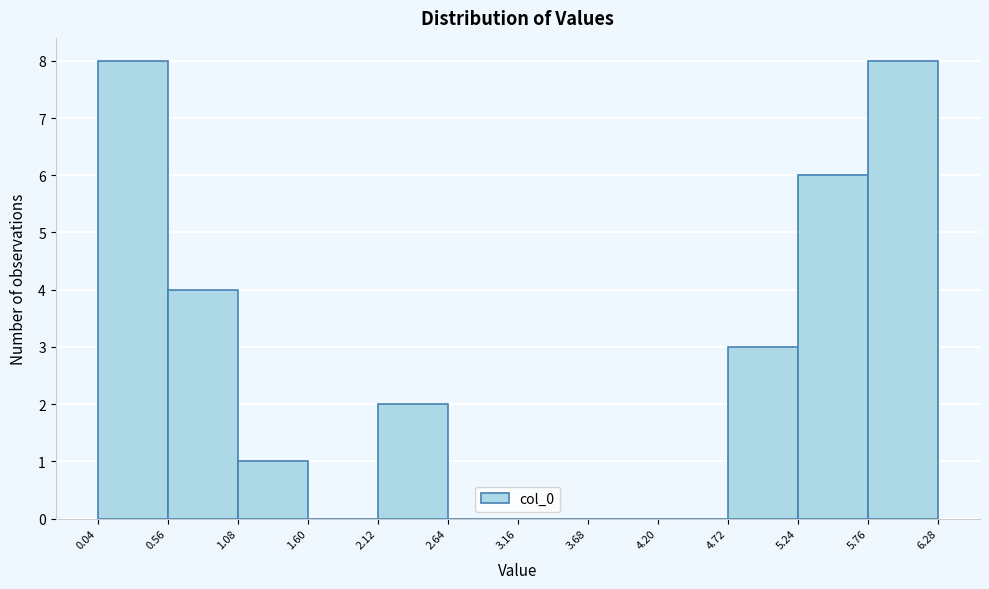

Reading left to right, list every bar in this chart as the range it spans on the x-axis followed by its height. The values are not printed on the chart, so give them approximately, as read against the axis.

0.04 to 0.56: 8
0.56 to 1.08: 4
1.08 to 1.60: 1
1.60 to 2.12: 0
2.12 to 2.64: 2
2.64 to 3.16: 0
3.16 to 3.68: 0
3.68 to 4.20: 0
4.20 to 4.72: 0
4.72 to 5.24: 3
5.24 to 5.76: 6
5.76 to 6.28: 8